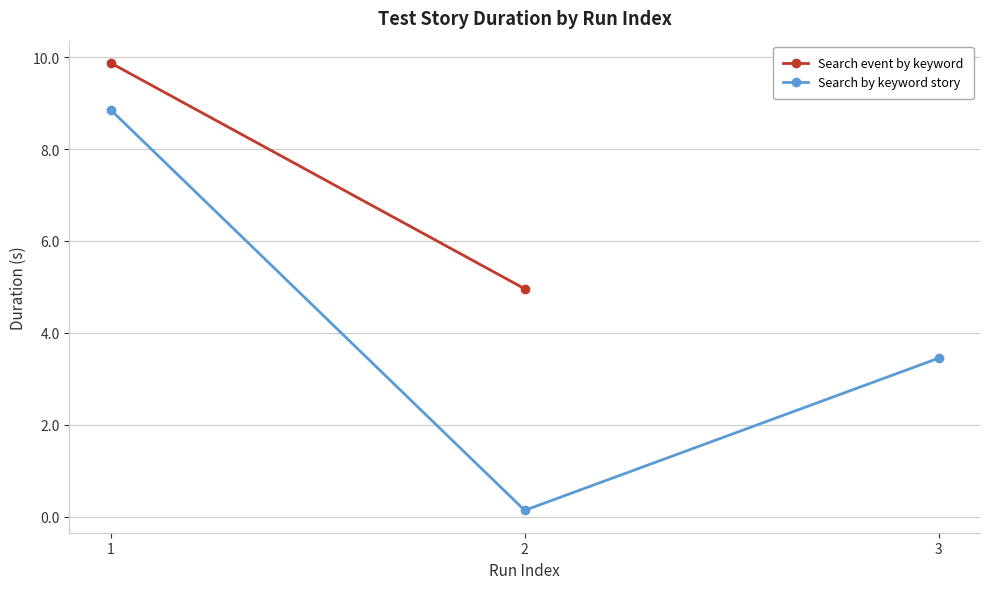

Is this an area chart (filled region under the line)?

No